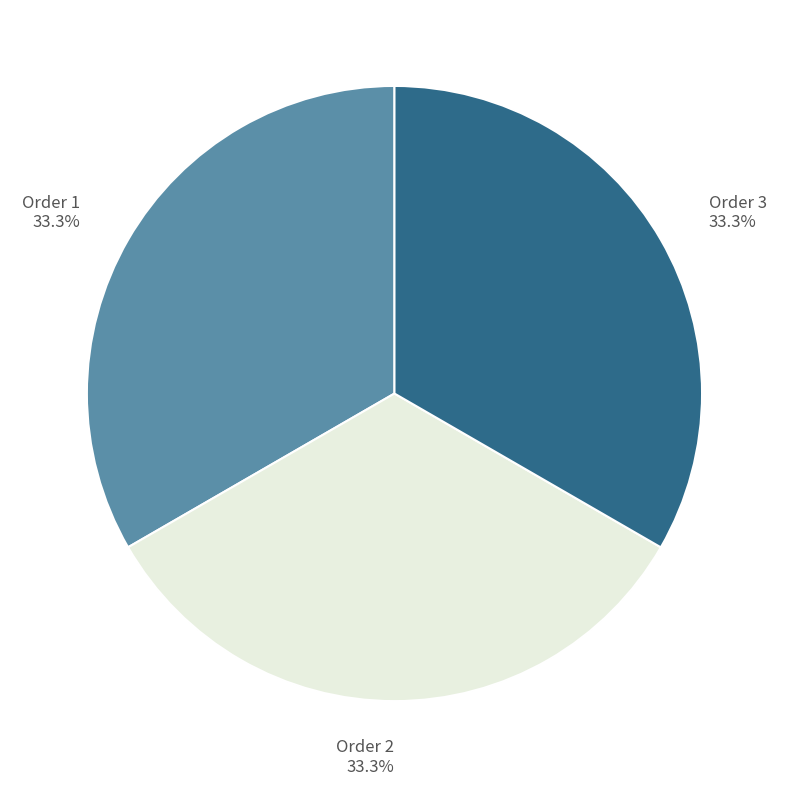

What is the ratio of the value at Order 2 33.3% to the value at Order 3 33.3%?

1.0